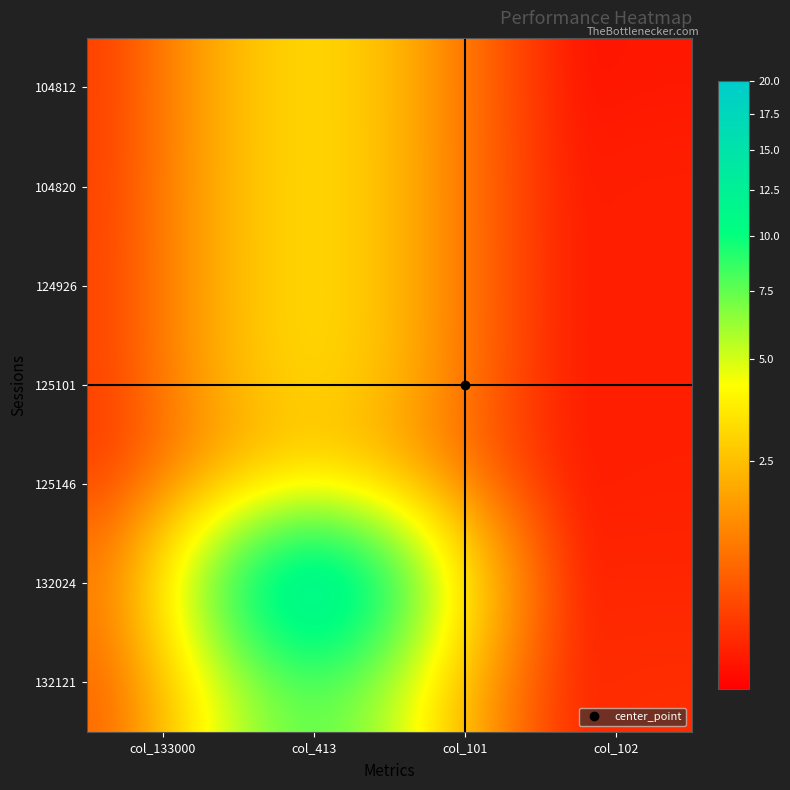

Which series changed the most between col_101 and col_102?

132121